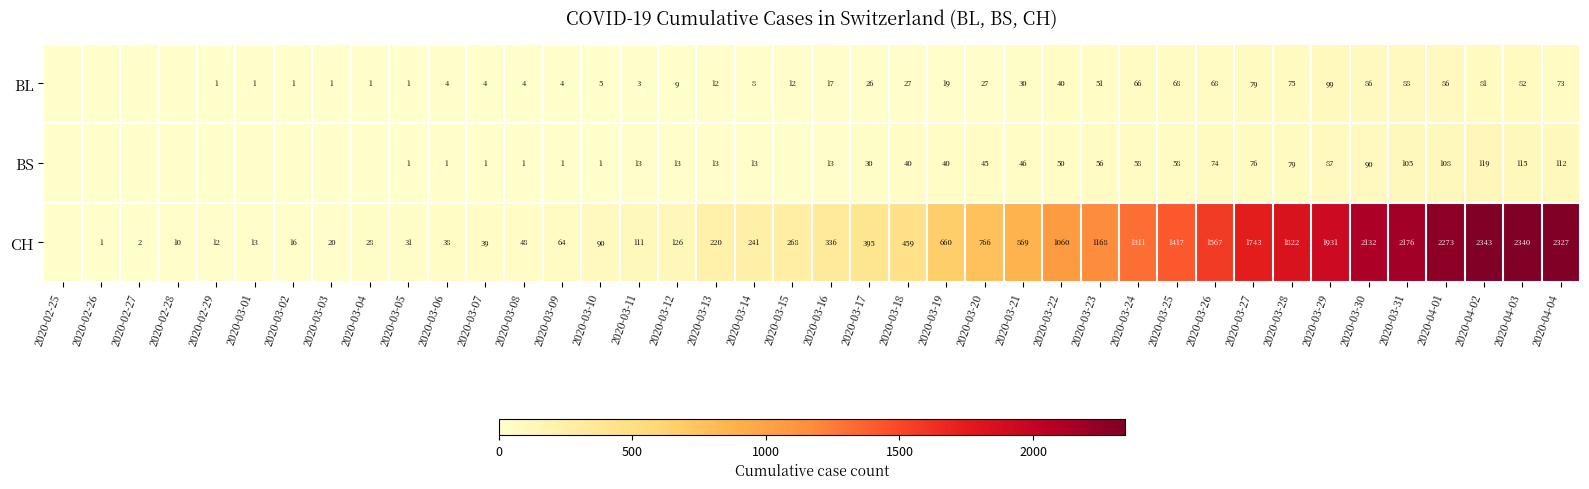

What is the total value across all series at 2020-02-28?

10